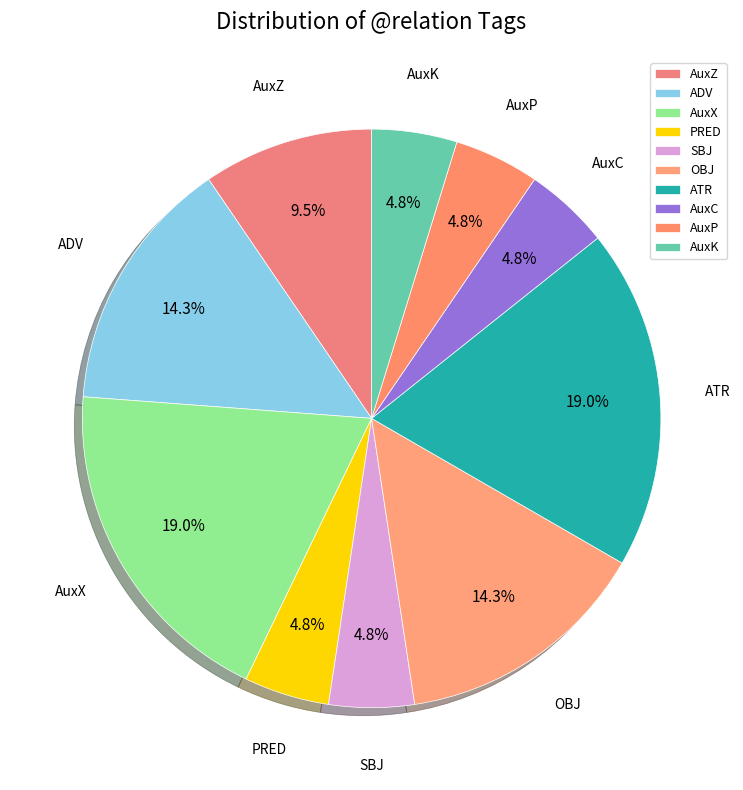

Between PRED and AuxZ, which is larger?

AuxZ